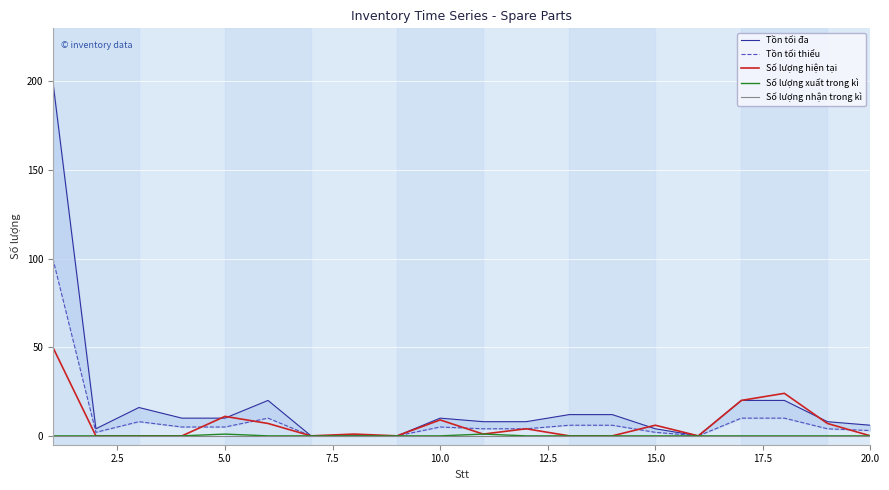

Reading left to right, what are all the values shown in this chart?

Tồn tối đa: 200	4	16	10	10	20	0	0	0	10	8	8	12	12	4	0	20	20	8	6
Tồn tối thiểu: 100	2	8	5	5	10	0	0	0	5	4	4	6	6	2	0	10	10	4	3
Số lượng hiện tại: 50	0	0	0	11	7	0	1	0	9	1	4	0	0	6	0	20	24	7	0
Số lượng xuất trong kì: 0	0	0	0	1	0	0	0	0	0	1	0	0	0	0	0	0	0	0	0
Số lượng nhận trong kì: 0	0	0	0	0	0	0	0	0	0	0	0	0	0	0	0	0	0	0	0